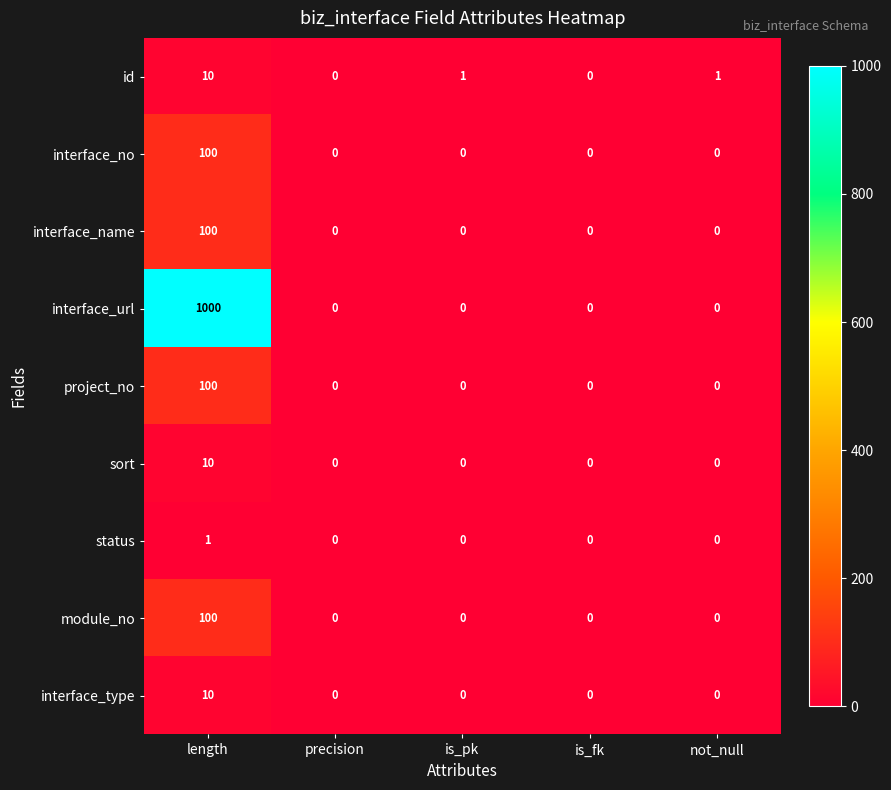

What is the difference between the id values at length and is_fk?

10